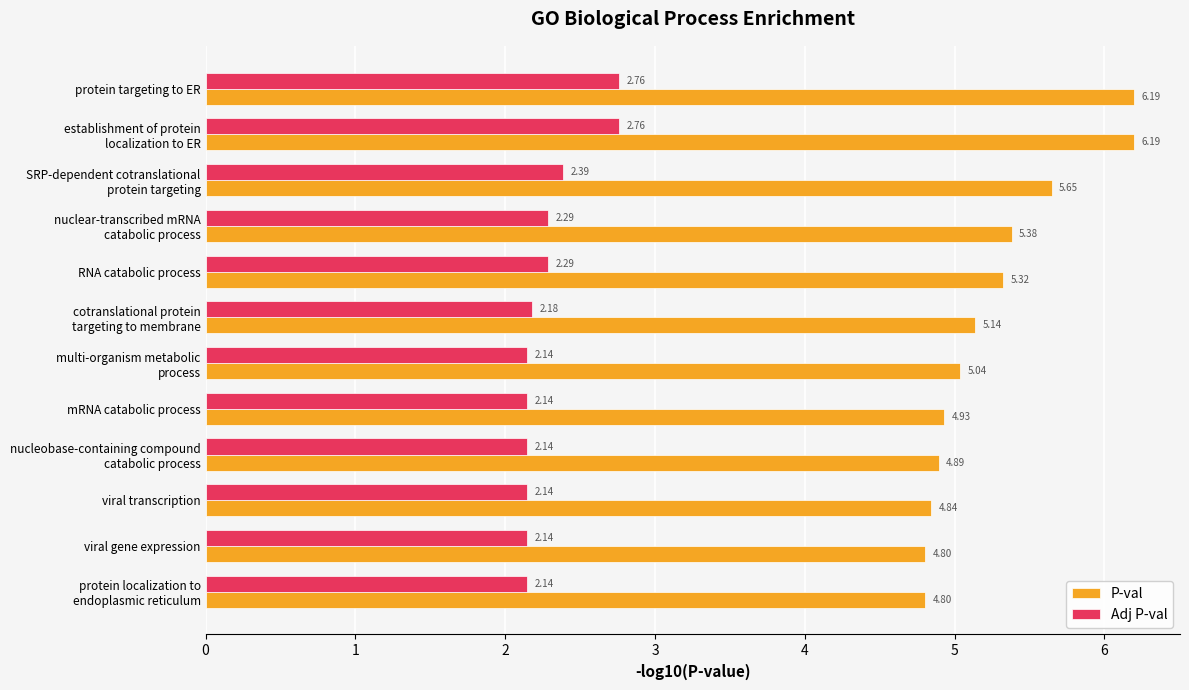

Count the Adj P-val values in the range 2 to 3.

12